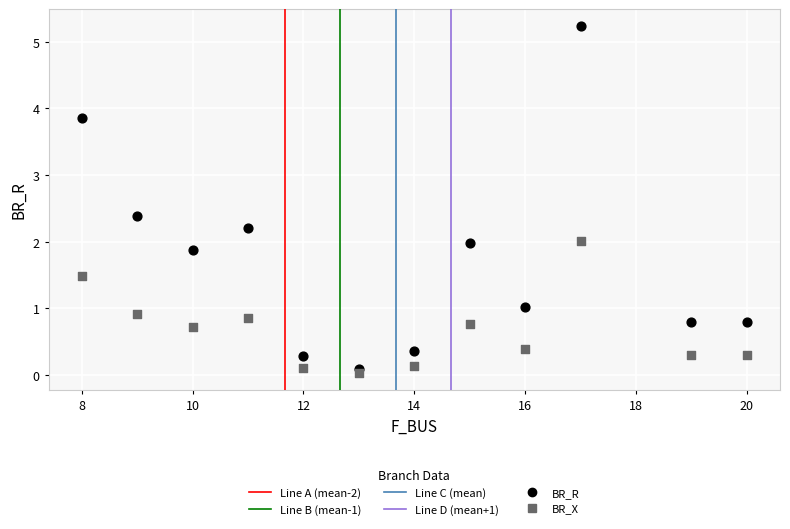

Which series has the largest Y range (max minus min)?

BR_R